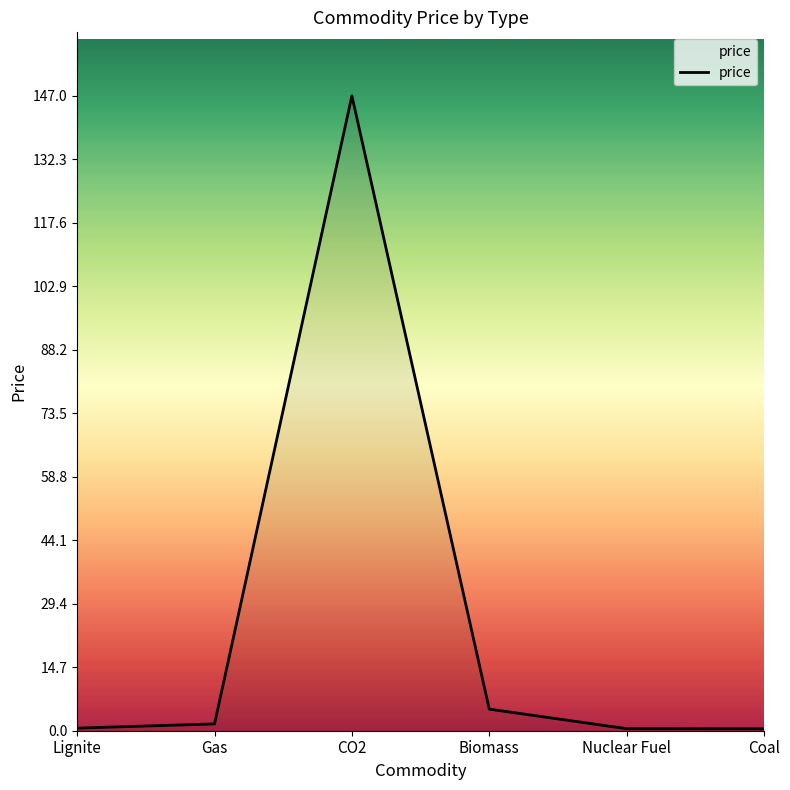

What is the average value?

25.8